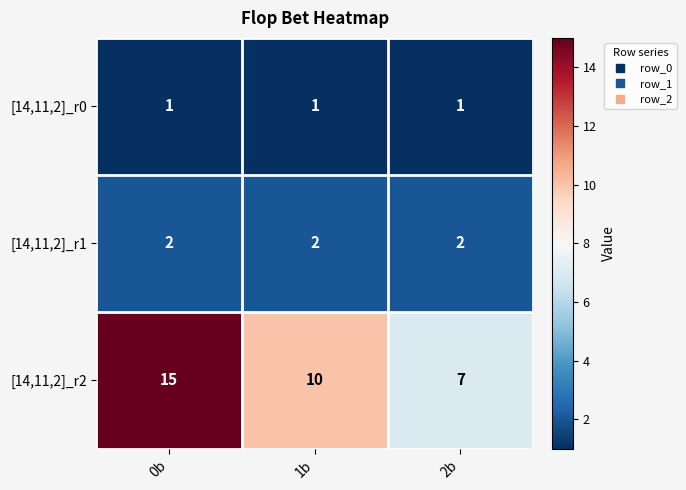

What is the spread (max minus min) of values at 0b?

14